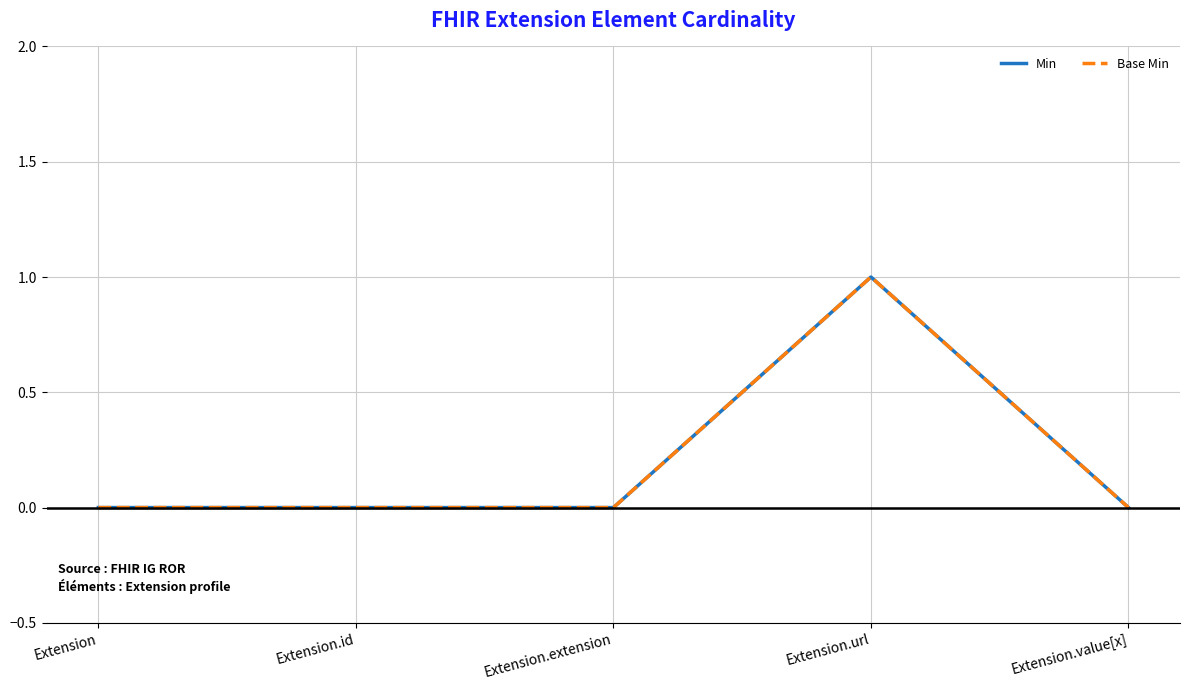

Does the chart have visible grid lines?

Yes